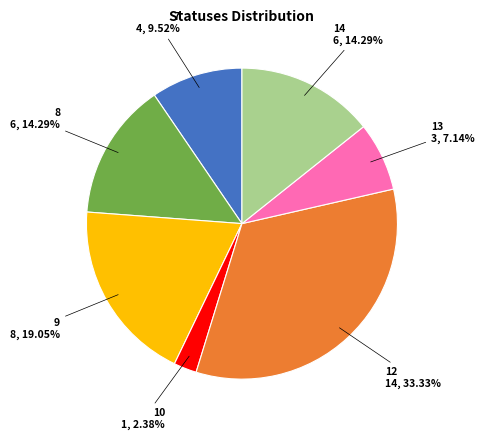

What is the largest slice in the pie chart?

12